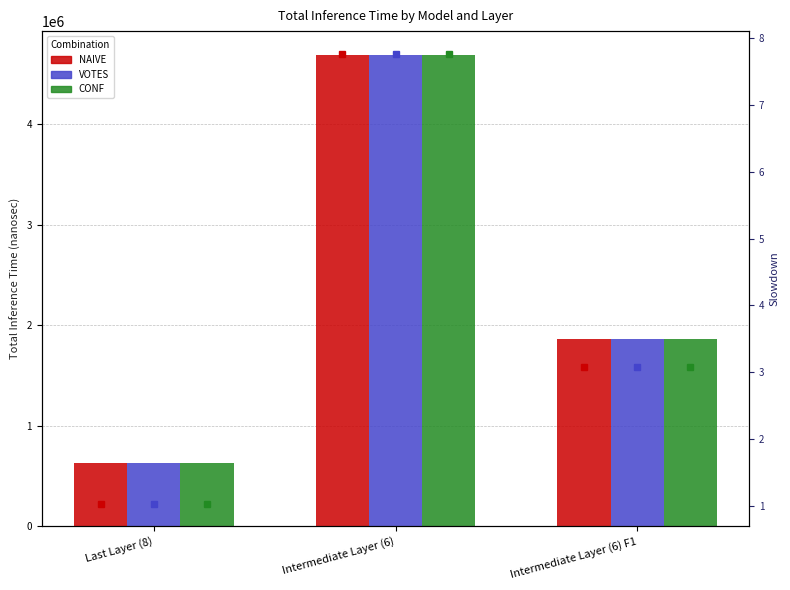

How many groups of bars are there?

3